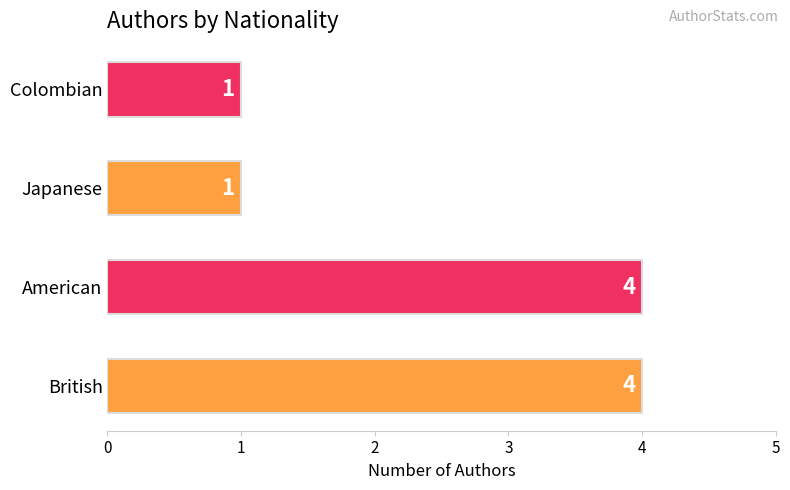

How many bars are there in total?

4